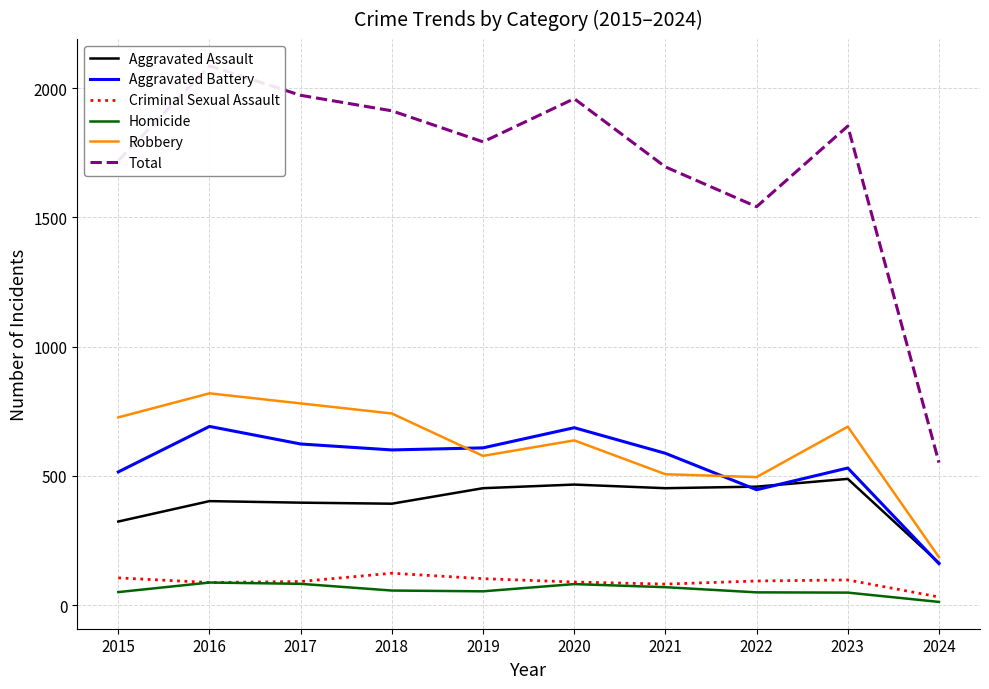

What are all the series names shown in the legend?

Aggravated Assault, Aggravated Battery, Criminal Sexual Assault, Homicide, Robbery, Total